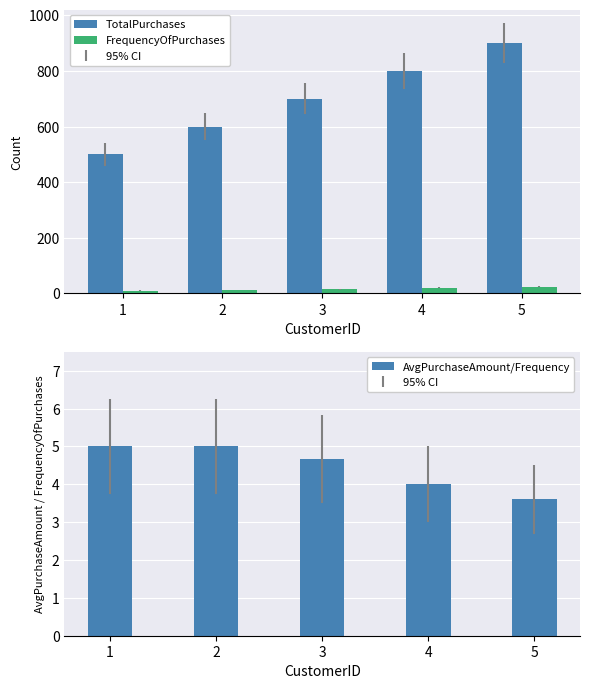

Where does the AvgPurchaseAmount/Frequency series first go above 4?

1